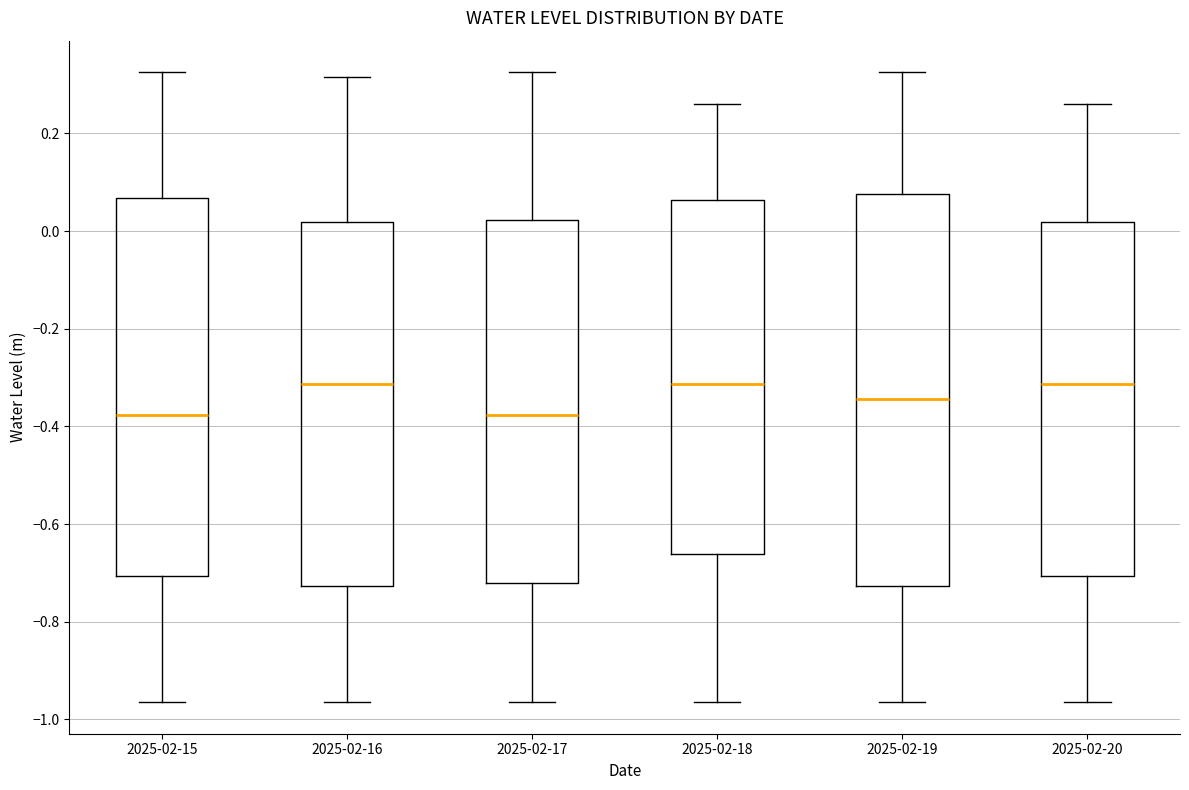

Which box is the tallest, from its lower edge to its upper edge?

2025-02-19